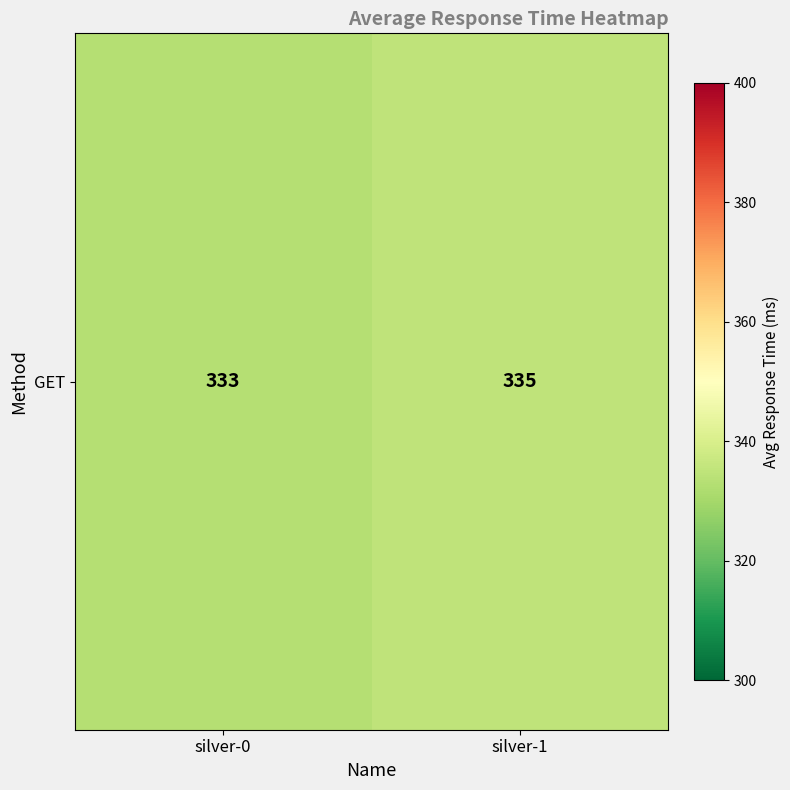

What is the maximum value shown in the chart?

335